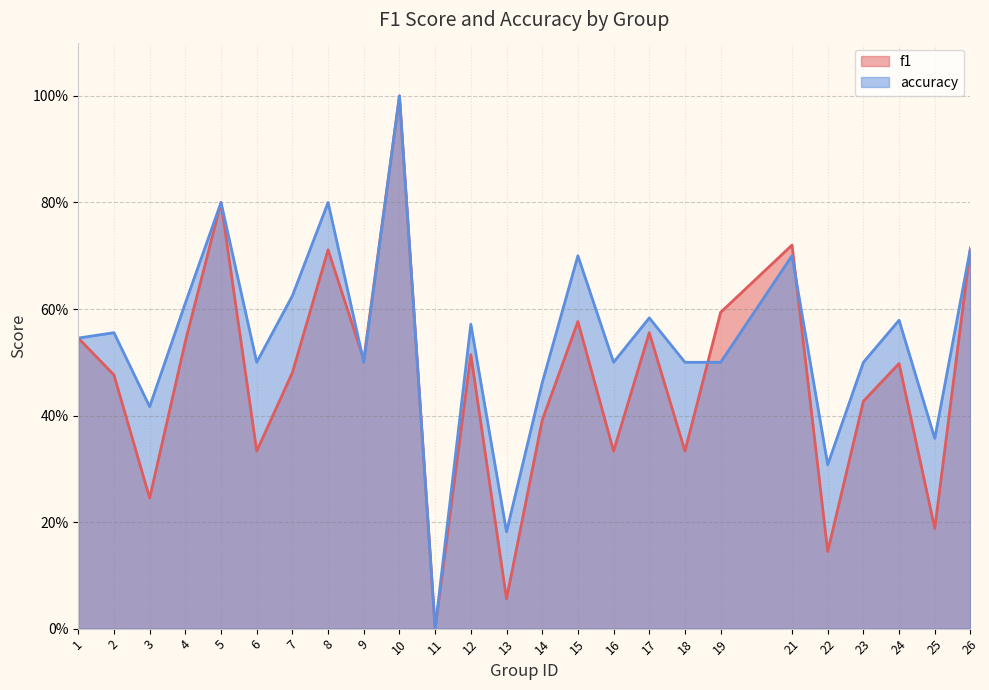

How many distinct data groups are displayed?

2